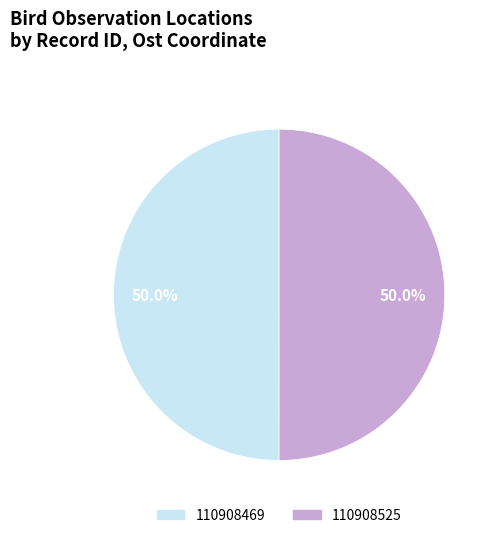

Do 110908525 and 110908469 together represent more than half of the pie?

Yes